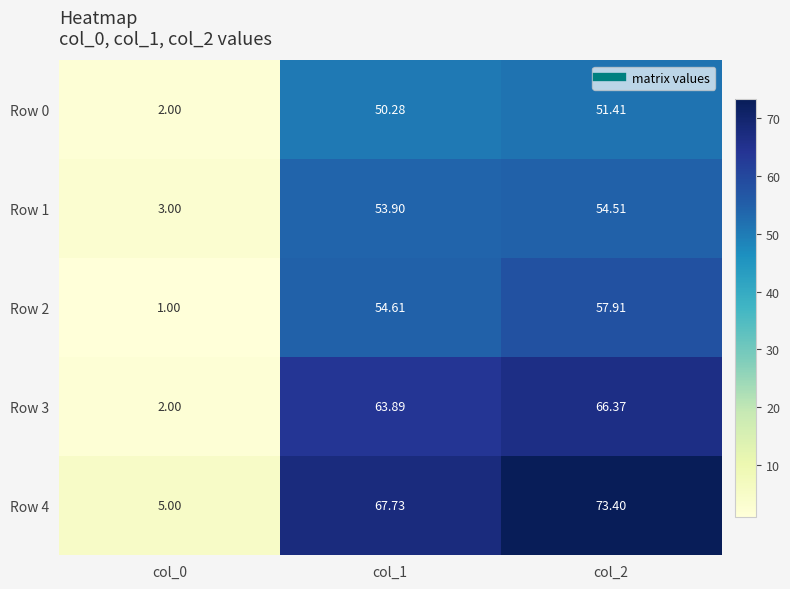

How many distinct data groups are displayed?

5